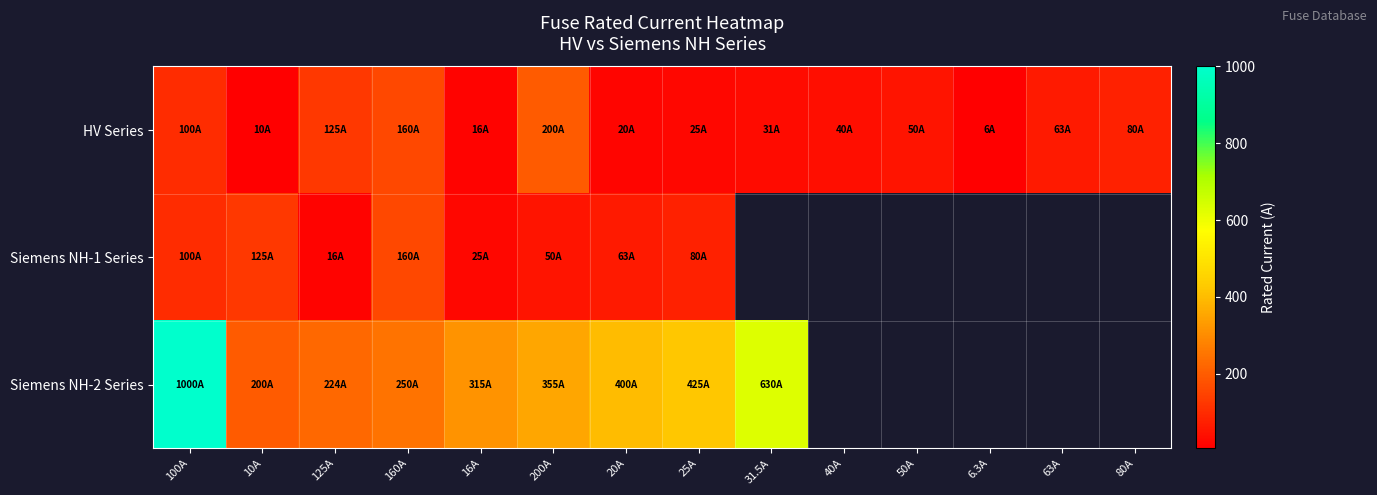

What is the minimum value shown in the chart?

6.3